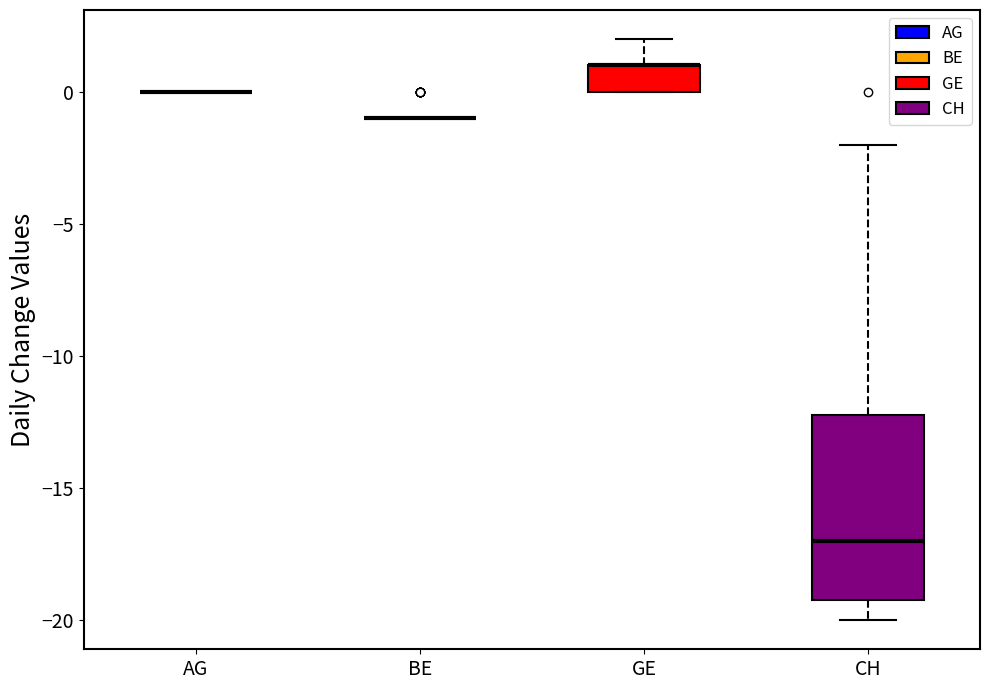

Reading left to right, read every box against the y-axis: the position of its median line, the range the box covers, and the ends of its whiskers. The values are not printed on the chart, so give them approximately, as read against the axis.

AG: box collapsed to a line at 0, whiskers 0 to 0
BE: box collapsed to a line at -1, whiskers -1 to -1
GE: median 1 (drawn on the box's upper edge), box 0 to 1, whiskers 0 to 2
CH: median -17, box -19 to -12, whiskers -20 to -2